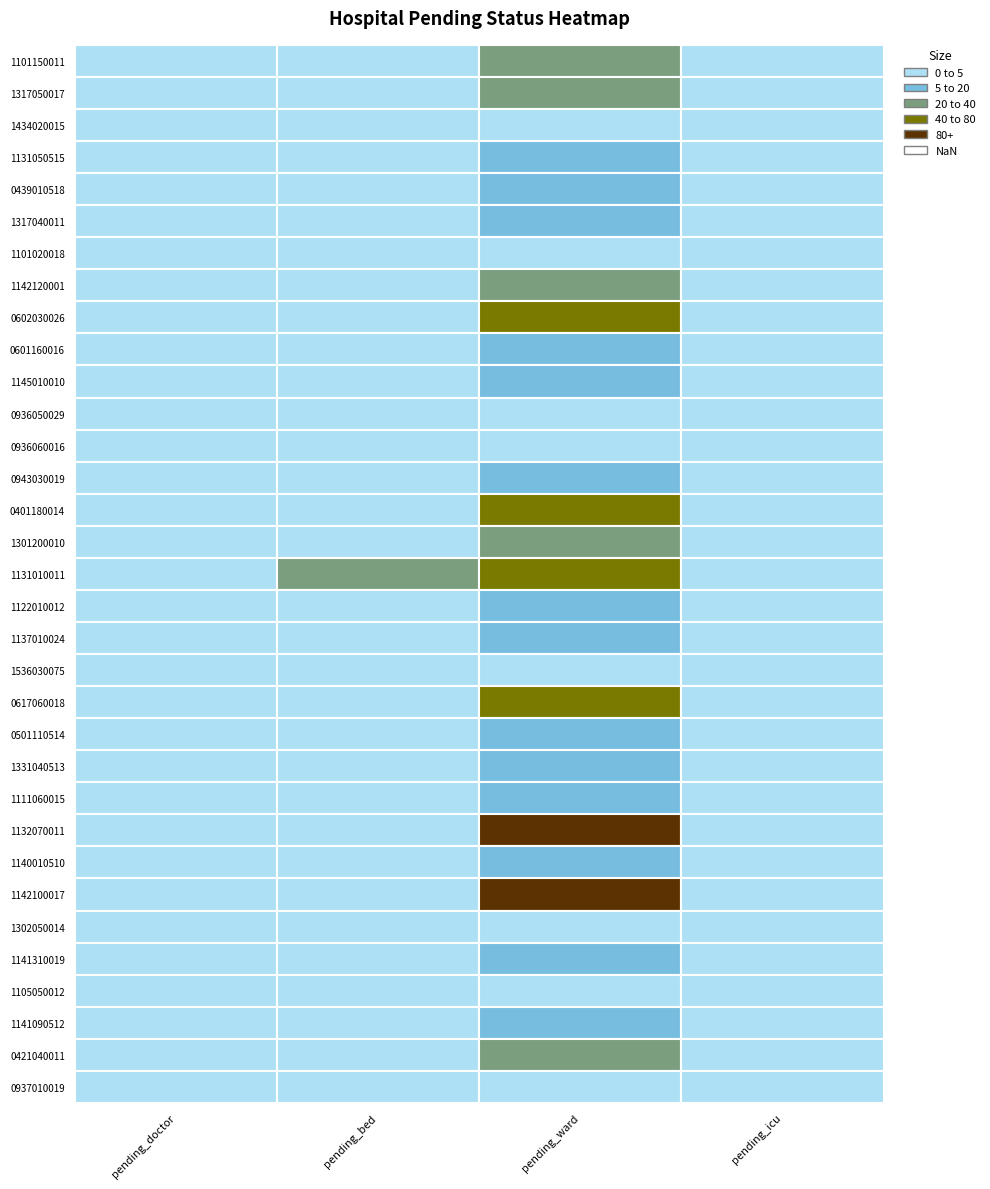

At which label does 0602030026 reach its minimum?

pending_doctor